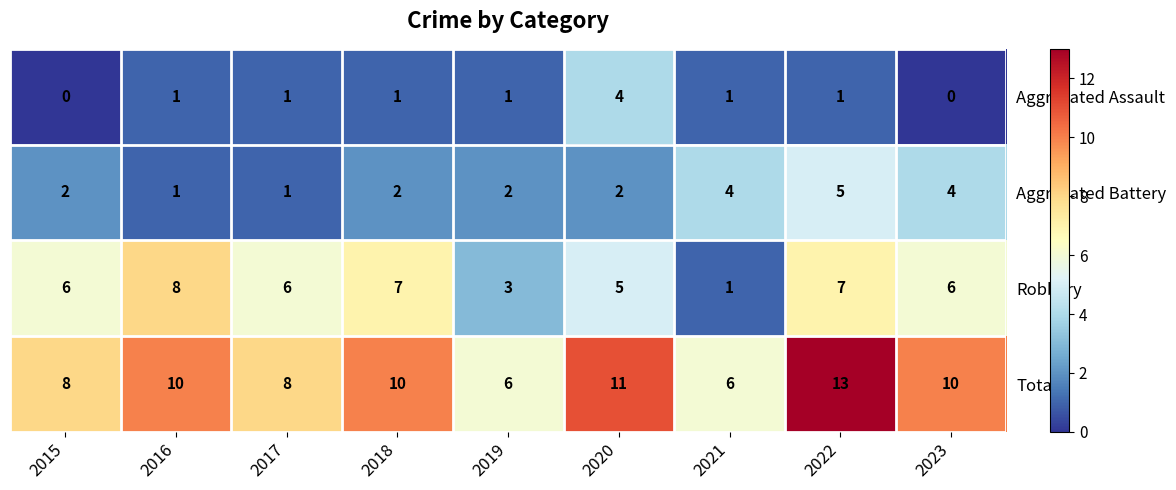

Rank the series by their maximum value, from highest to lowest.

Total, Robbery, Aggravated Battery, Aggravated Assault